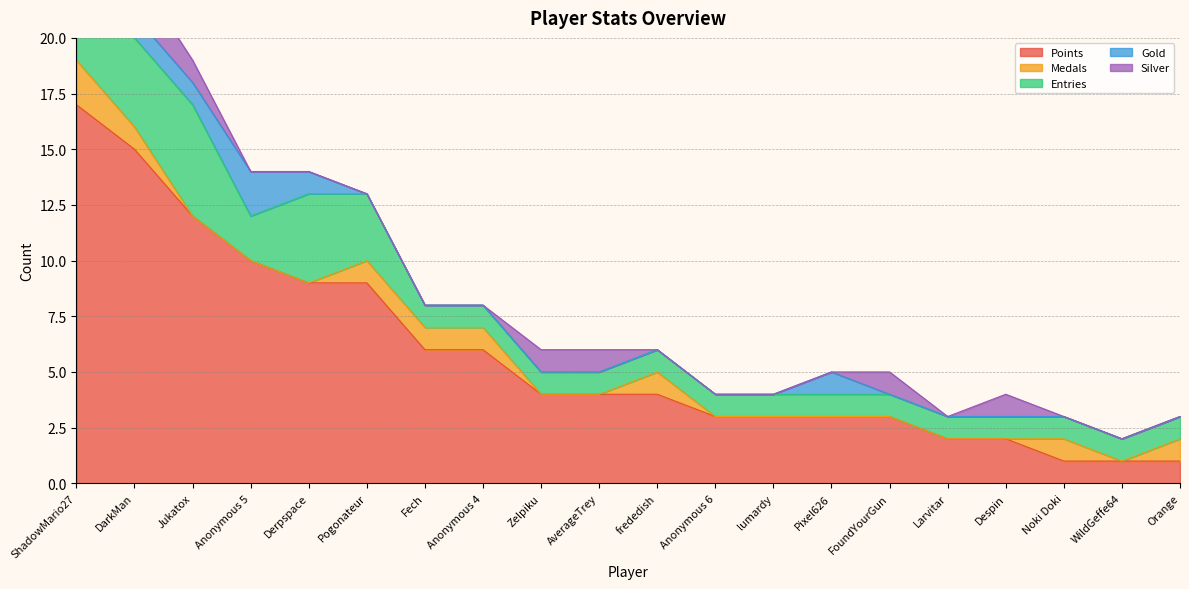

Reading right to left, transcribe all the data shown in this chart.

Points: Orange=1	WildGeffe64=1	Noki Doki=1	Despin=2	Larvitar=2	FoundYourGun=3	Pixel626=3	lumardy=3	Anonymous 6=3	frededish=4	AverageTrey=4	Zelpiku=4	Anonymous 4=6	Fech=6	Pogonateur=9	Derpspace=9	Anonymous 5=10	Jukatox=12	DarkMan=15	ShadowMario27=17
Medals: Orange=1	WildGeffe64=0	Noki Doki=1	Despin=0	Larvitar=0	FoundYourGun=0	Pixel626=0	lumardy=0	Anonymous 6=0	frededish=1	AverageTrey=0	Zelpiku=0	Anonymous 4=1	Fech=1	Pogonateur=1	Derpspace=0	Anonymous 5=0	Jukatox=0	DarkMan=1	ShadowMario27=2
Entries: Orange=1	WildGeffe64=1	Noki Doki=1	Despin=1	Larvitar=1	FoundYourGun=1	Pixel626=1	lumardy=1	Anonymous 6=1	frededish=1	AverageTrey=1	Zelpiku=1	Anonymous 4=1	Fech=1	Pogonateur=3	Derpspace=4	Anonymous 5=2	Jukatox=5	DarkMan=4	ShadowMario27=4
Gold: Orange=0	WildGeffe64=0	Noki Doki=0	Despin=0	Larvitar=0	FoundYourGun=0	Pixel626=1	lumardy=0	Anonymous 6=0	frededish=0	AverageTrey=0	Zelpiku=0	Anonymous 4=0	Fech=0	Pogonateur=0	Derpspace=1	Anonymous 5=2	Jukatox=1	DarkMan=1	ShadowMario27=1
Silver: Orange=0	WildGeffe64=0	Noki Doki=0	Despin=1	Larvitar=0	FoundYourGun=1	Pixel626=0	lumardy=0	Anonymous 6=0	frededish=0	AverageTrey=1	Zelpiku=1	Anonymous 4=0	Fech=0	Pogonateur=0	Derpspace=0	Anonymous 5=0	Jukatox=1	DarkMan=2	ShadowMario27=1